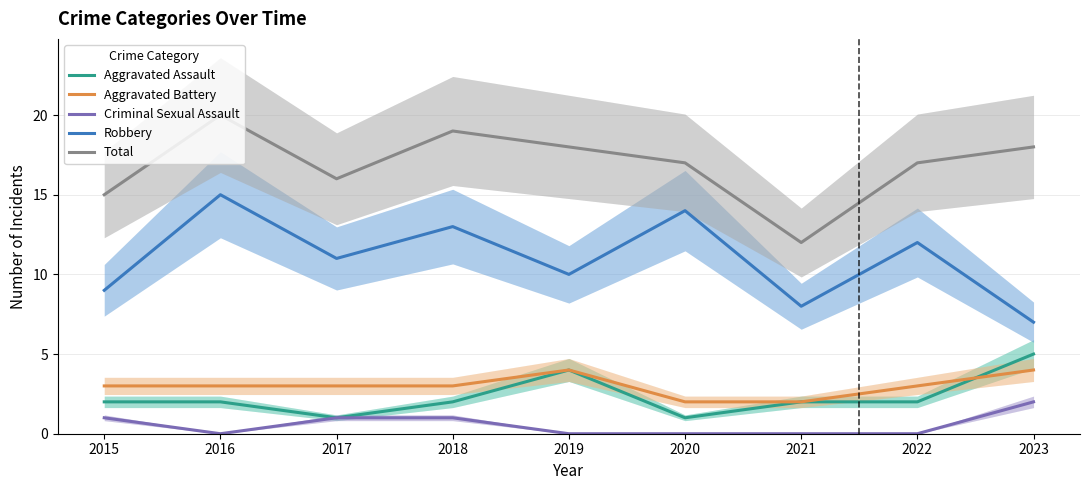

Which series changed the most between 2016 and 2018?

Robbery